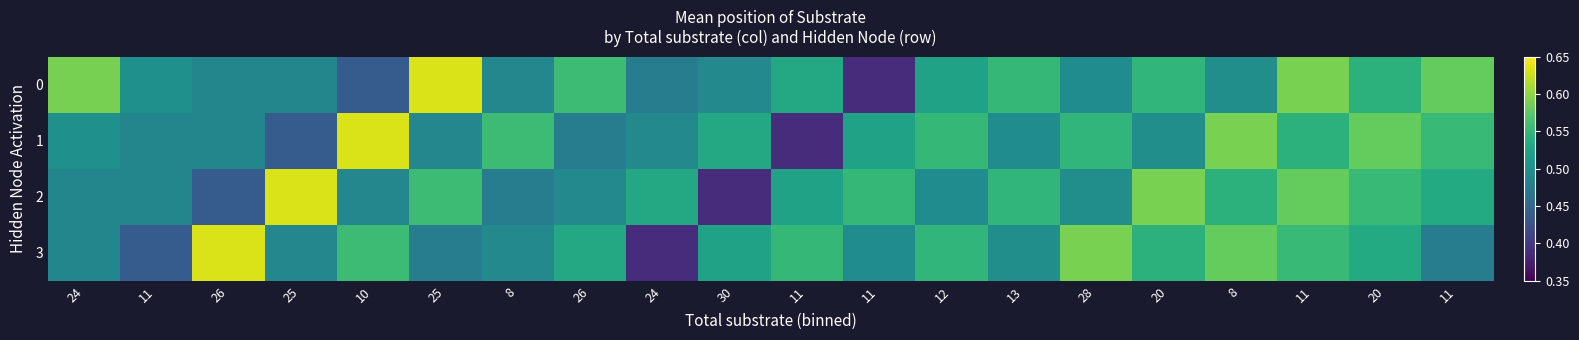

What is the minimum value shown in the chart?

0.4